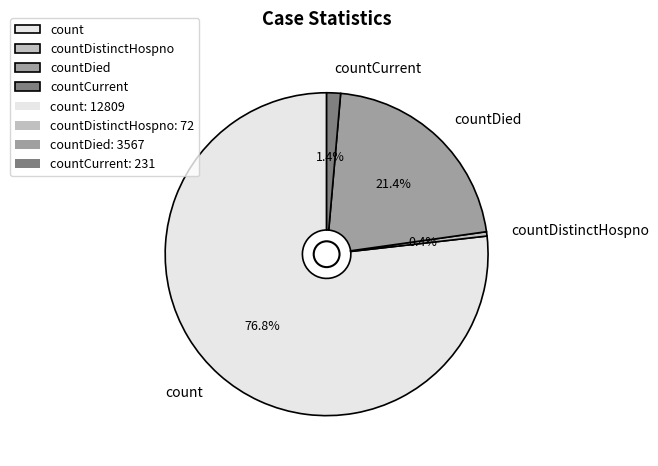

Between countCurrent and countDied, which is larger?

countDied